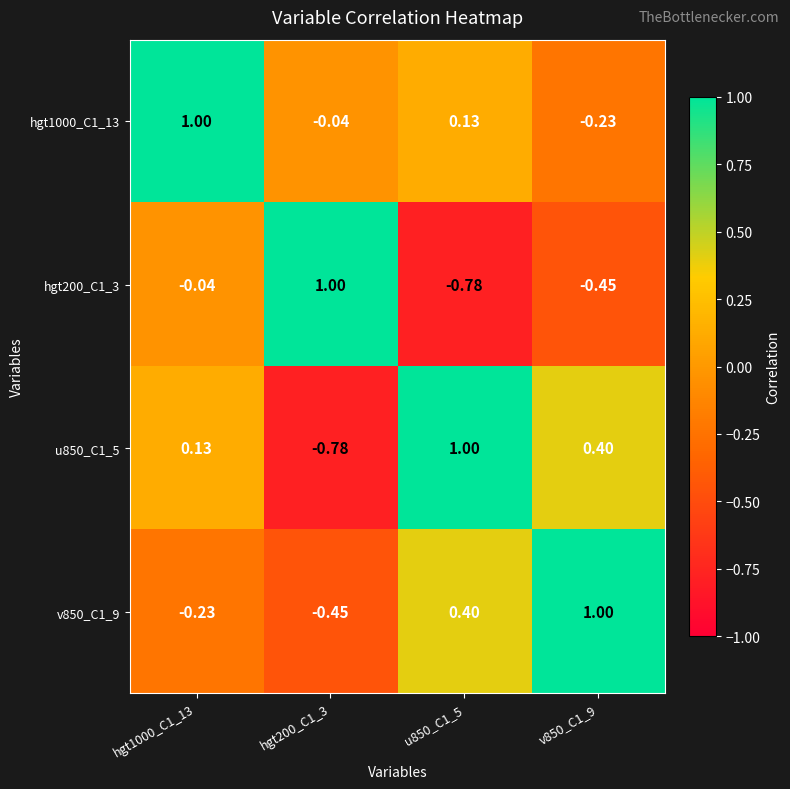

How many data points in u850_C1_5 are above 0?

3